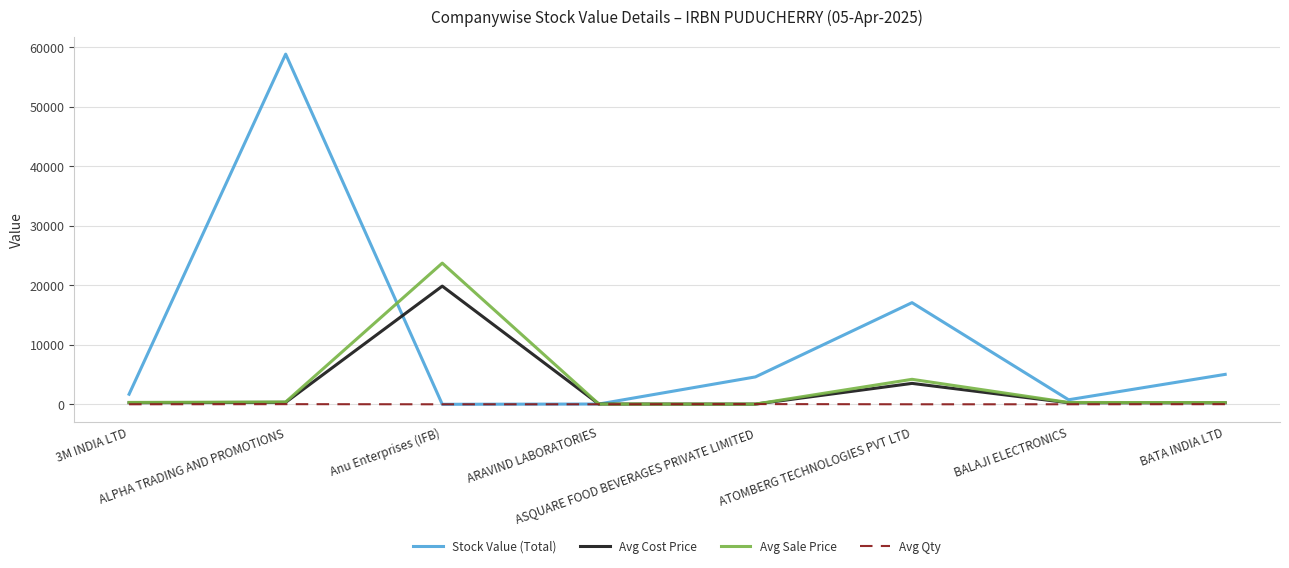

Which series has the largest range (max minus min)?

Stock Value (Total)